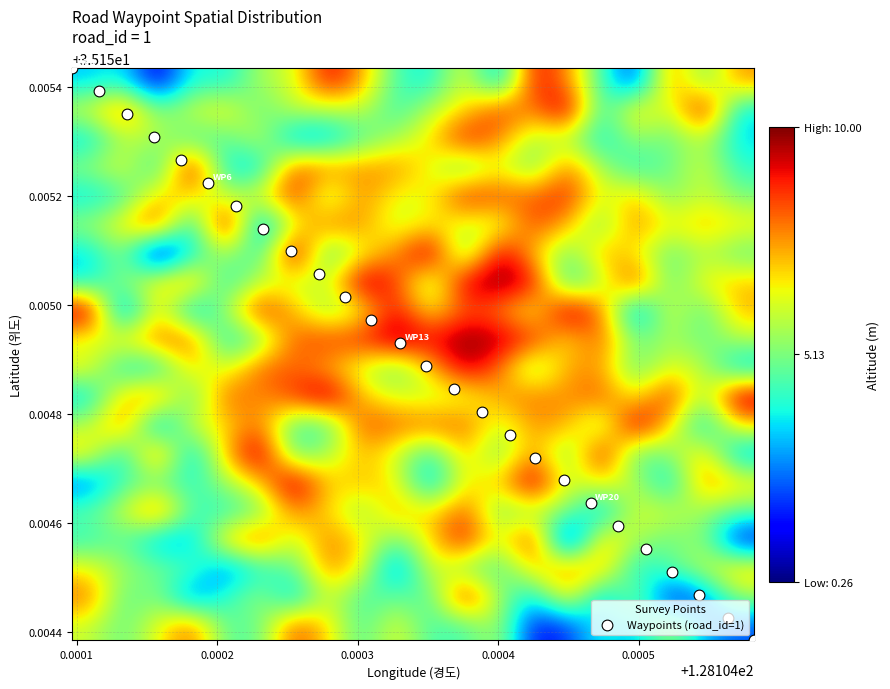

How many data points does each series have?

26